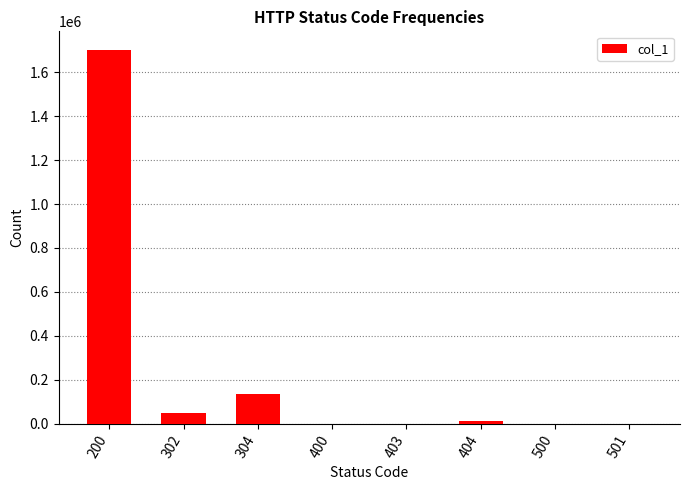

What is the change in value from 304 to 403?

-132573